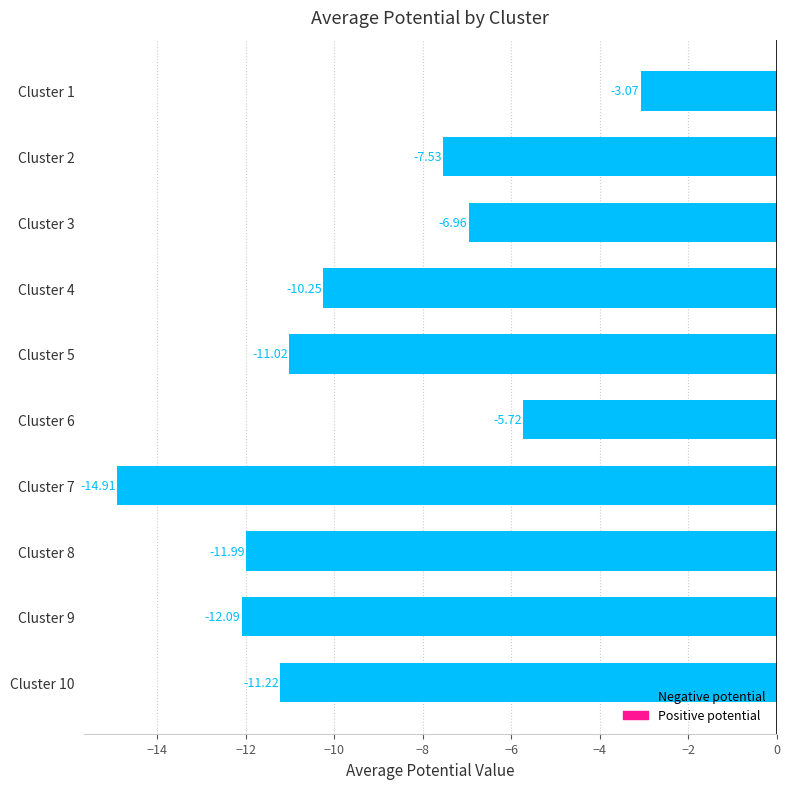

List the labels in order of value, smallest first.

Cluster 7, Cluster 9, Cluster 8, Cluster 10, Cluster 5, Cluster 4, Cluster 2, Cluster 3, Cluster 6, Cluster 1